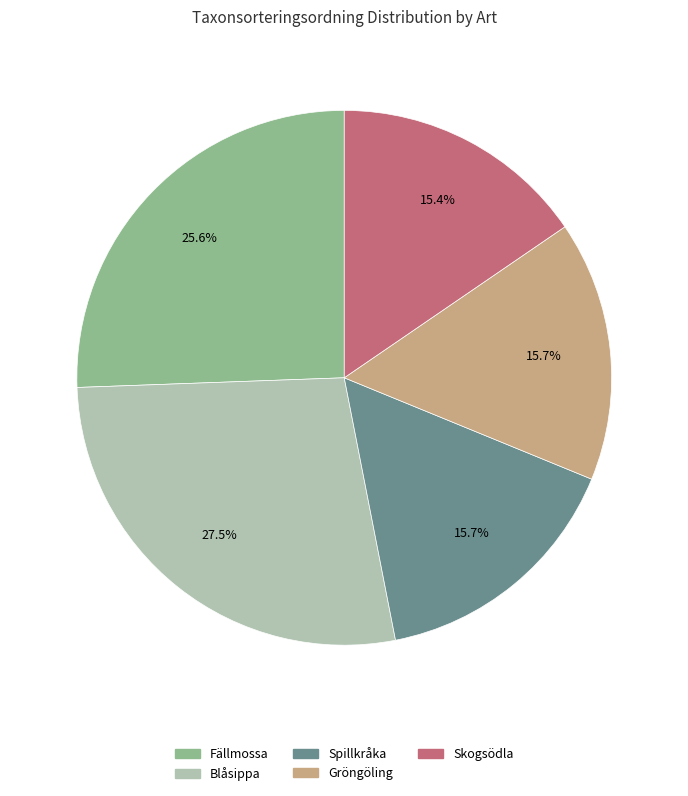

What percentage do Fällmossa and Gröngöling together represent?

41.3%